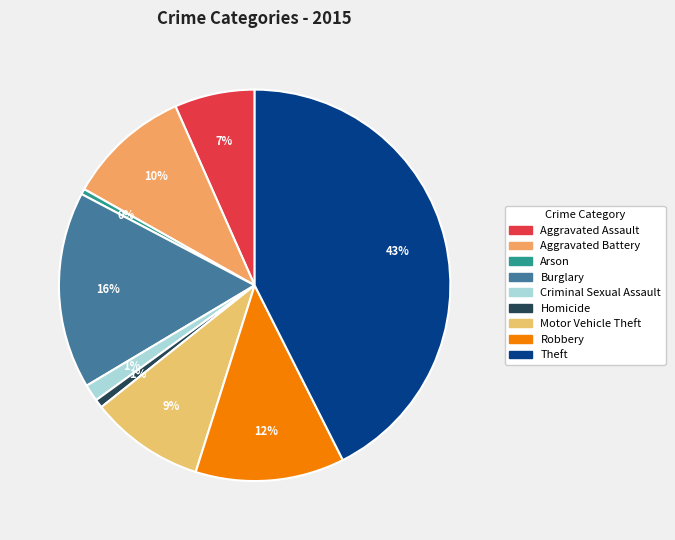

What is the largest slice in the pie chart?

Theft